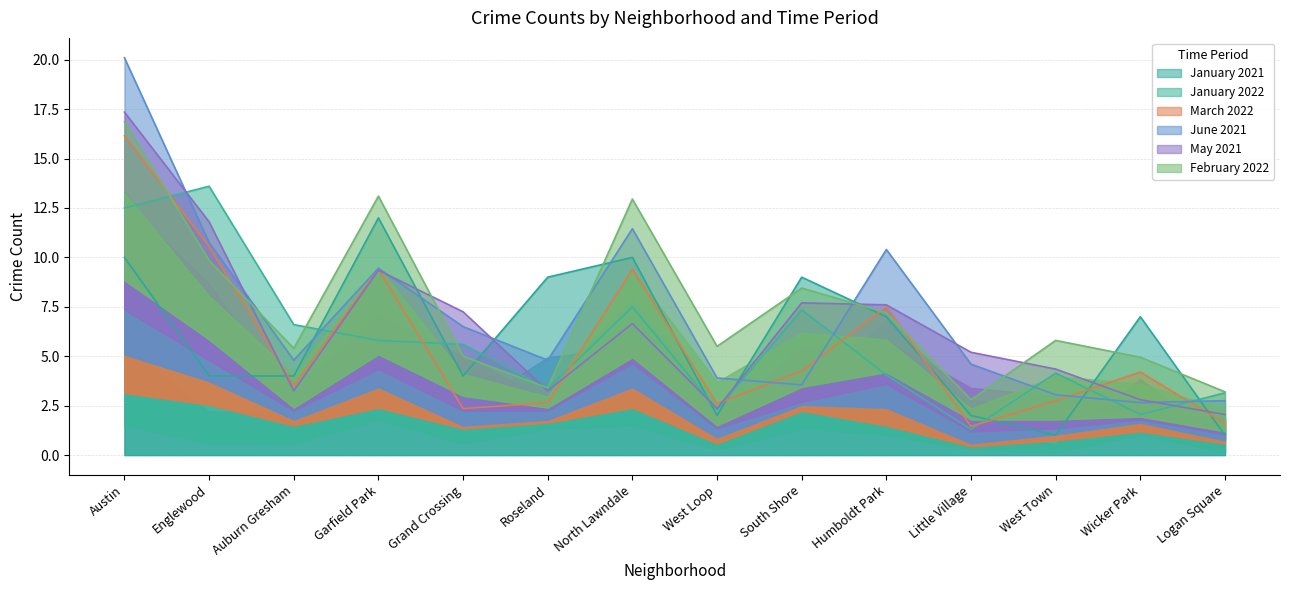

Is it true that January 2021 equals 4 at Austin?

False